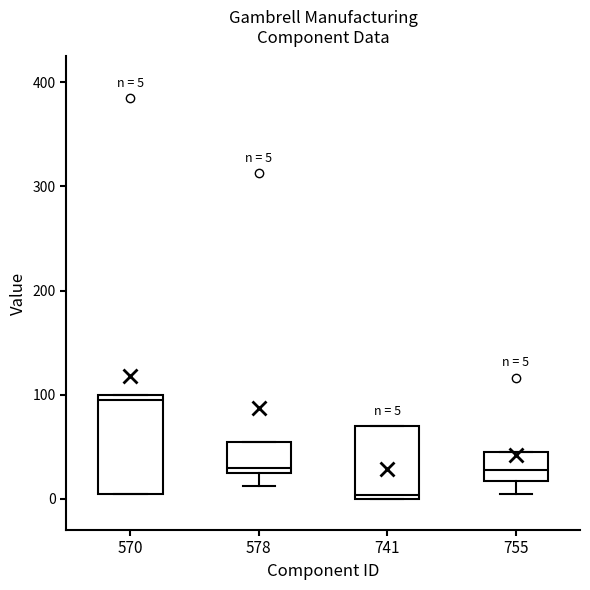

Which box has the highest median line?

570